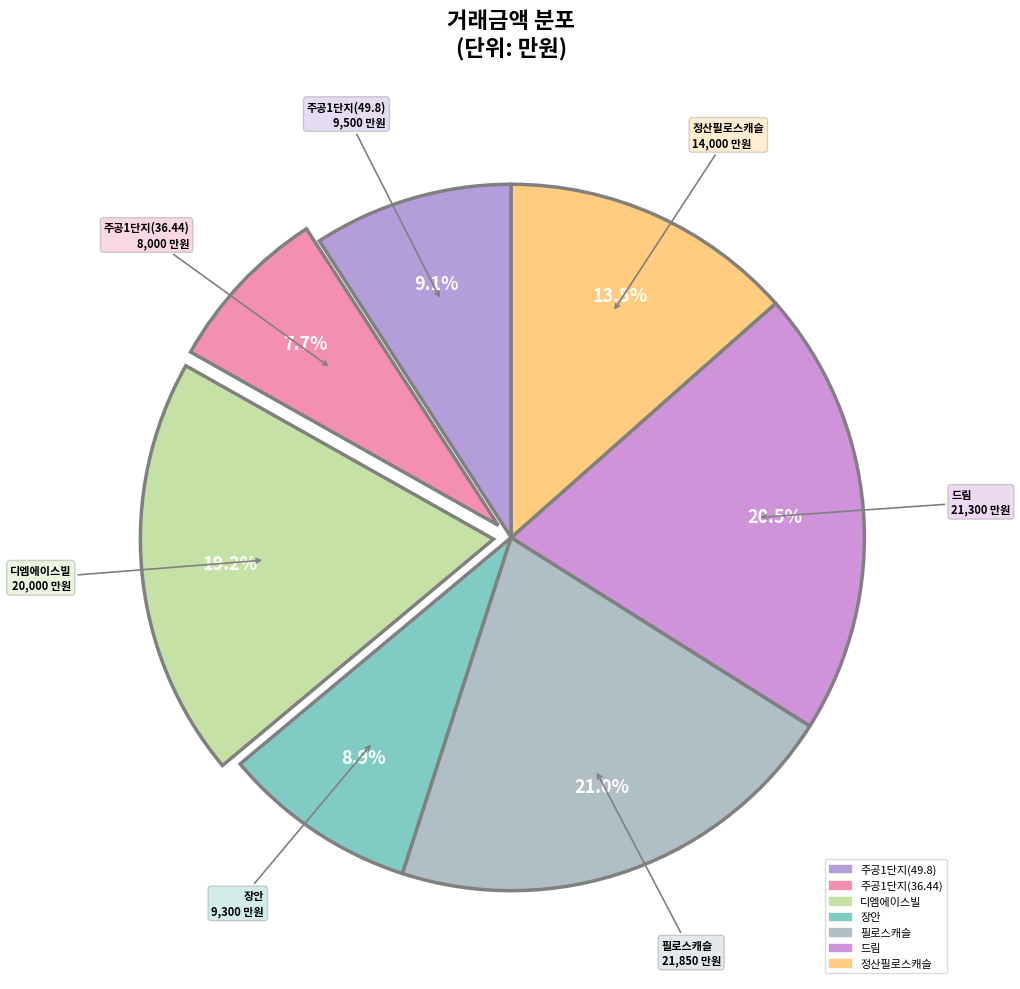

Rank the categories by value from lowest to highest.

주공1단지(36.44), 장안, 주공1단지(49.8), 정산필로스캐슬, 디엠에이스빌, 드림, 필로스캐슬